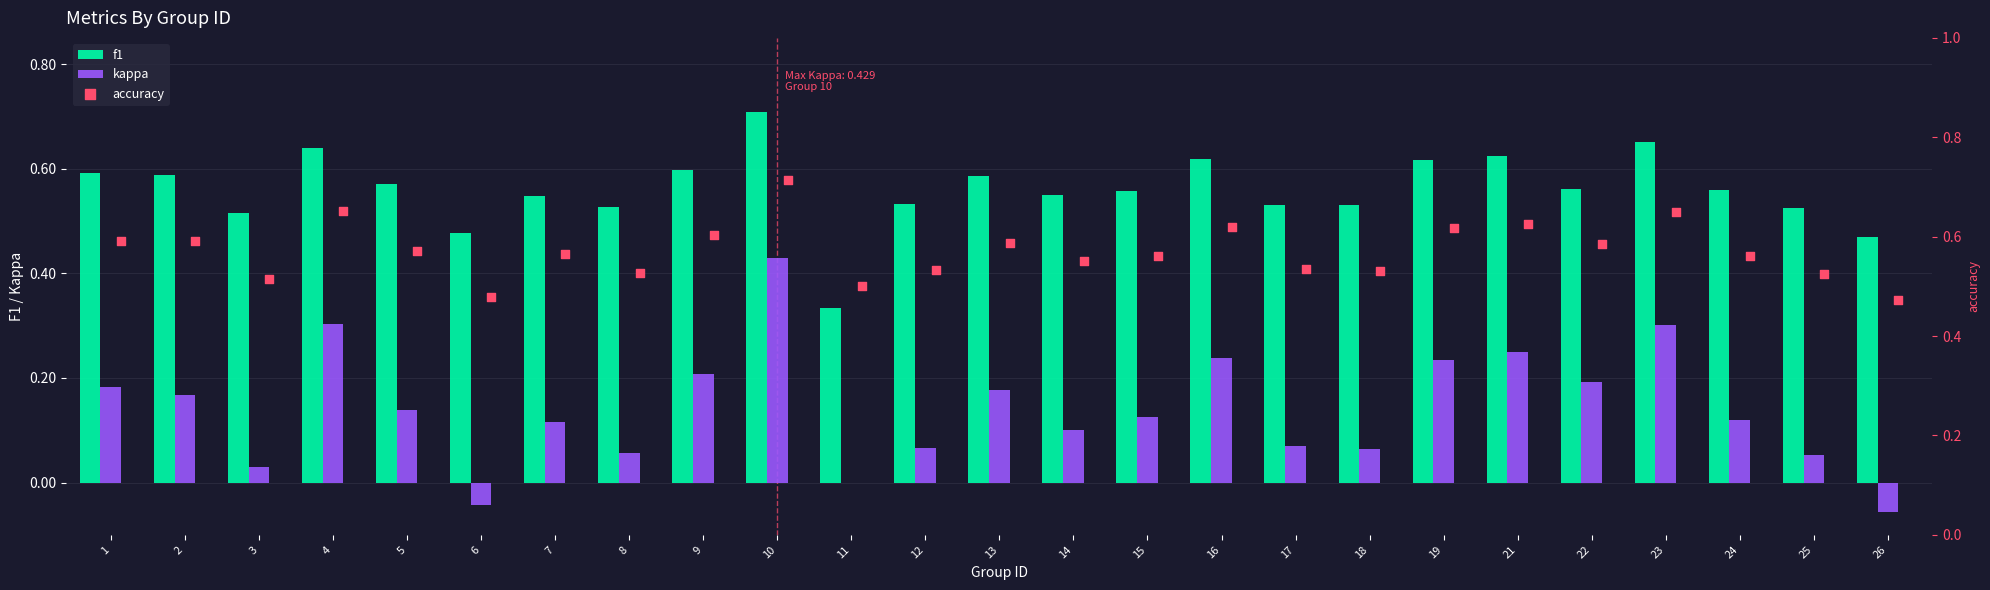

Which series has the largest Y range (max minus min)?

kappa